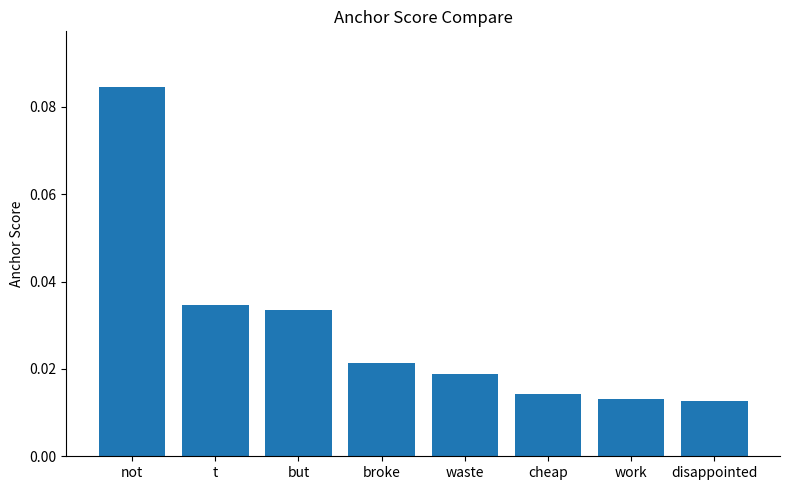

Which category has the highest value across all series?

not